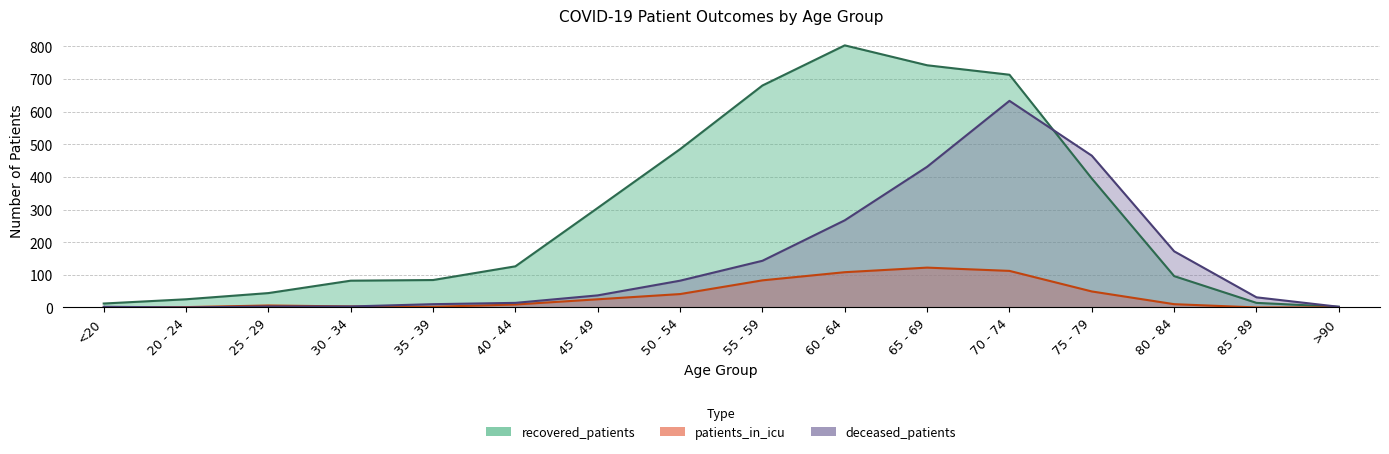

What is the greatest value displayed?

803